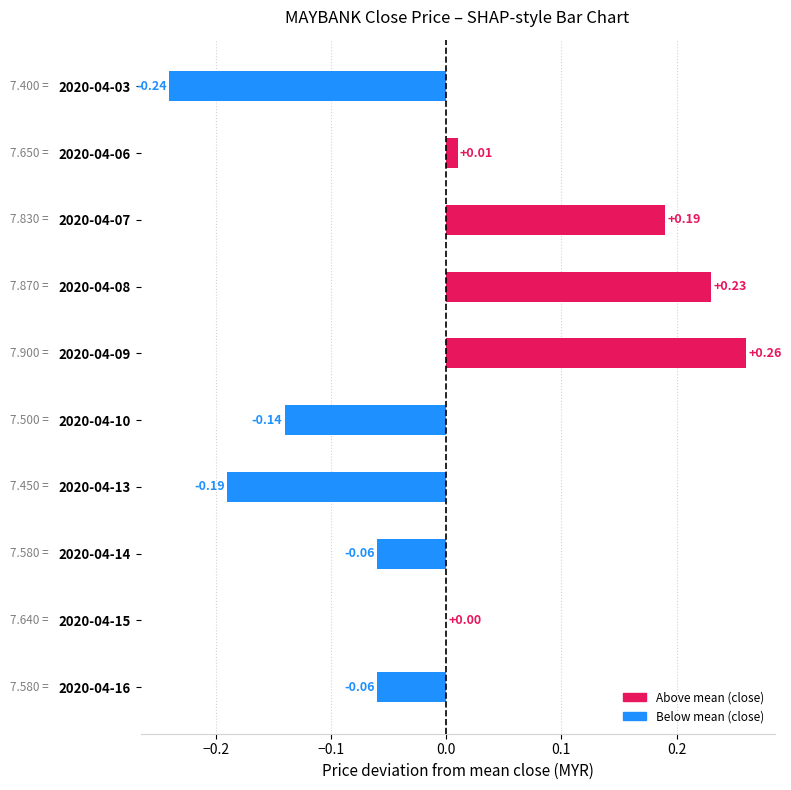

What is the change in value from 2020-04-03 to 2020-04-15?

+0.2